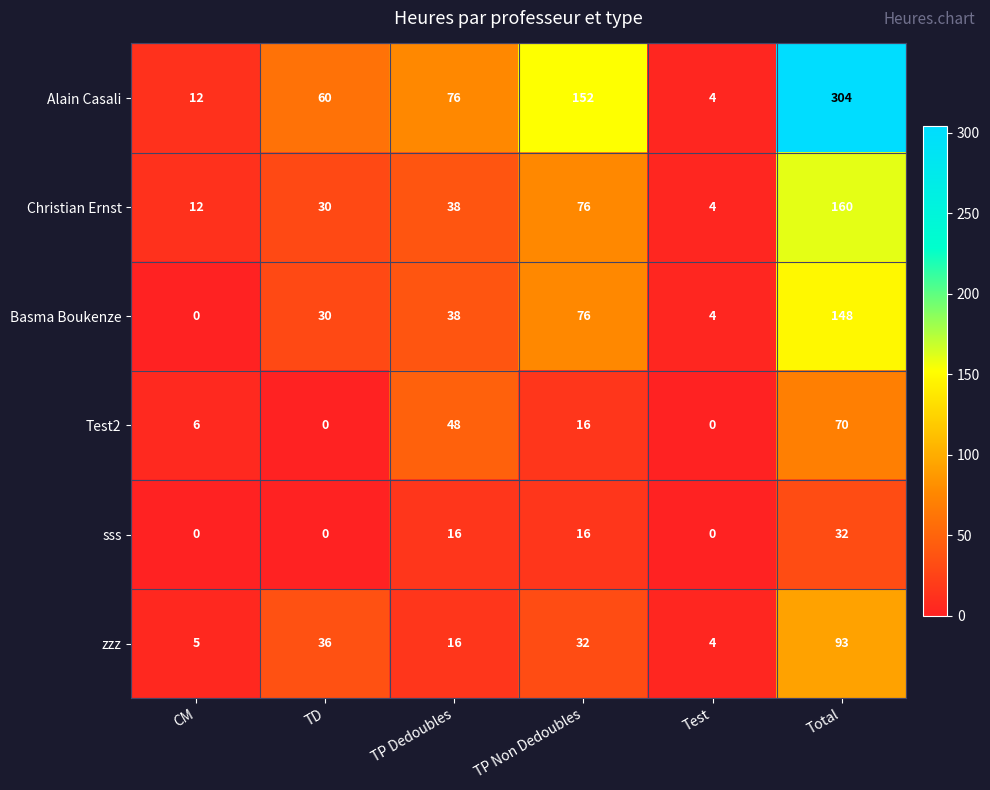

Which series has the largest total across all categories?

Alain Casali